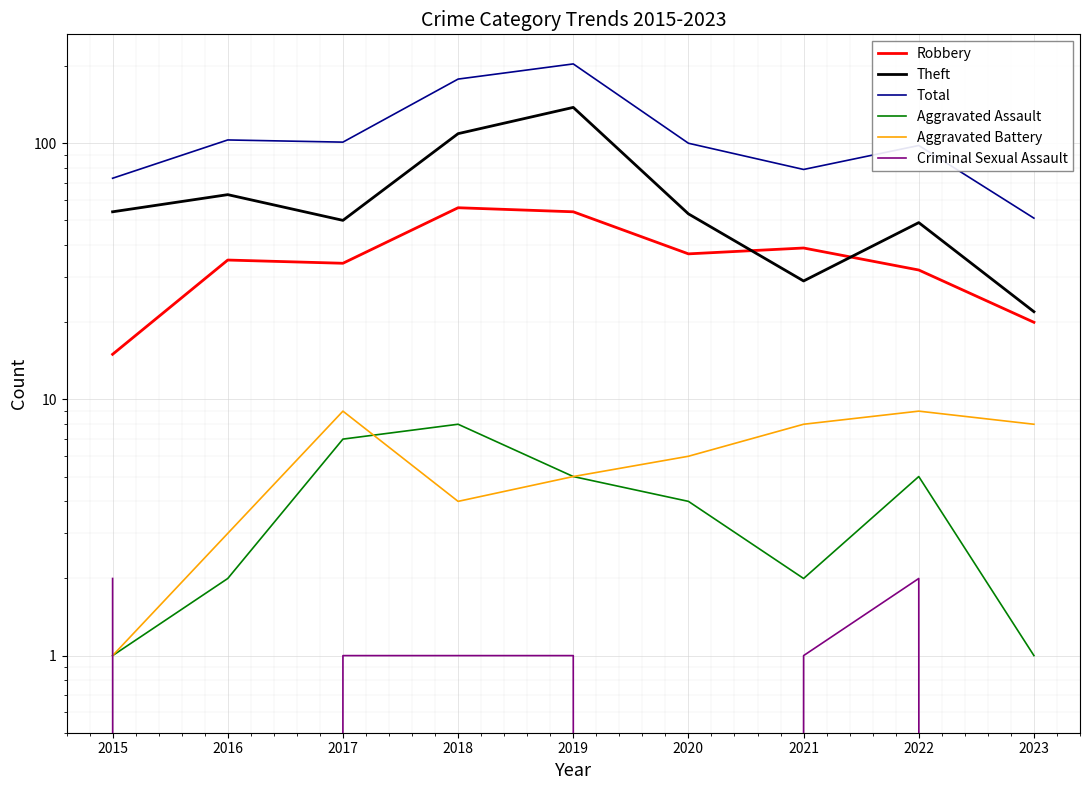

Rank the categories by Aggravated Assault value from highest to lowest.

2018, 2017, 2019, 2022, 2020, 2016, 2021, 2015, 2023